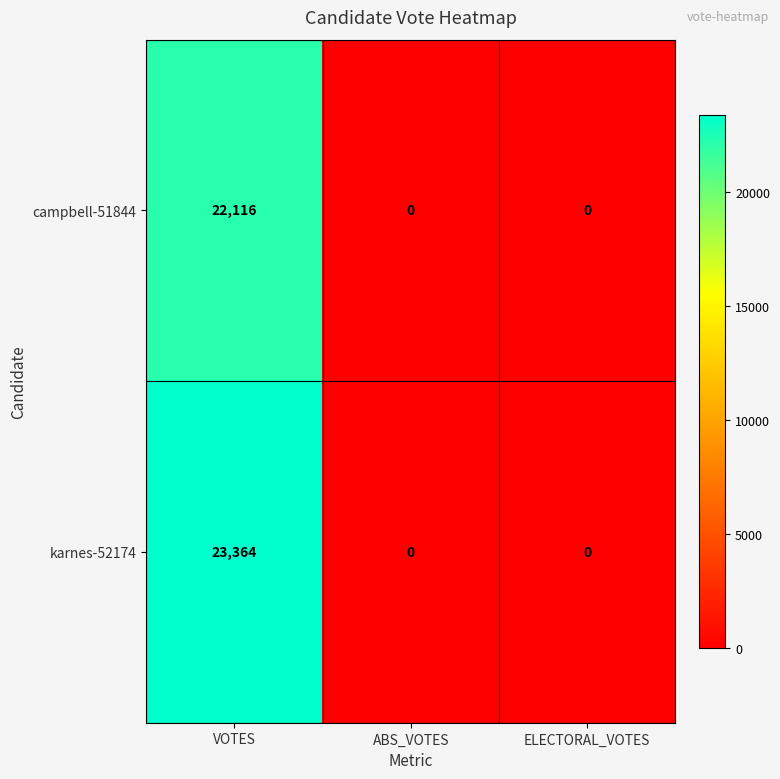

Which category has the highest value across all series?

VOTES